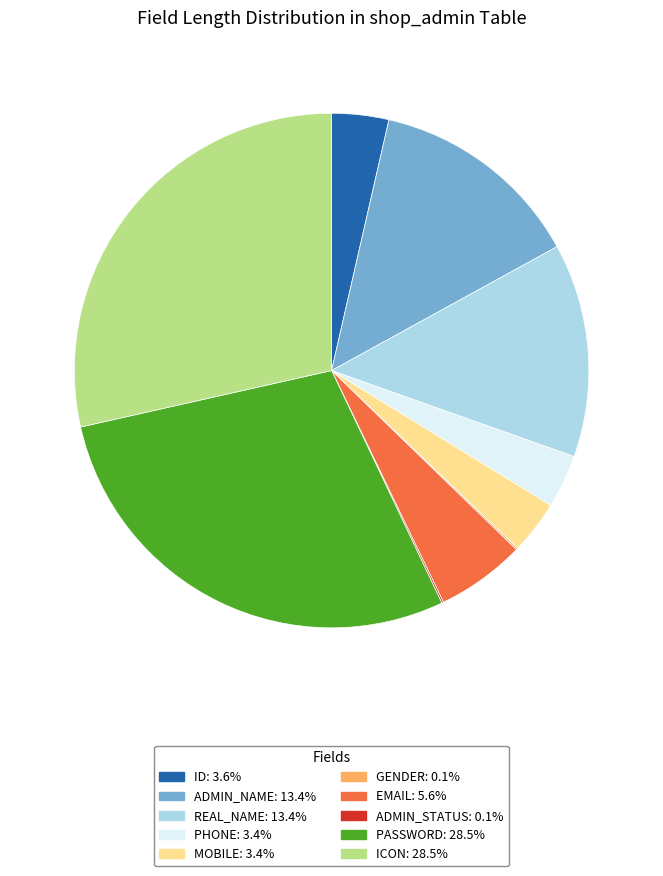

Is the sum of ICON: 28.5% and PHONE: 3.4% greater than half?

No